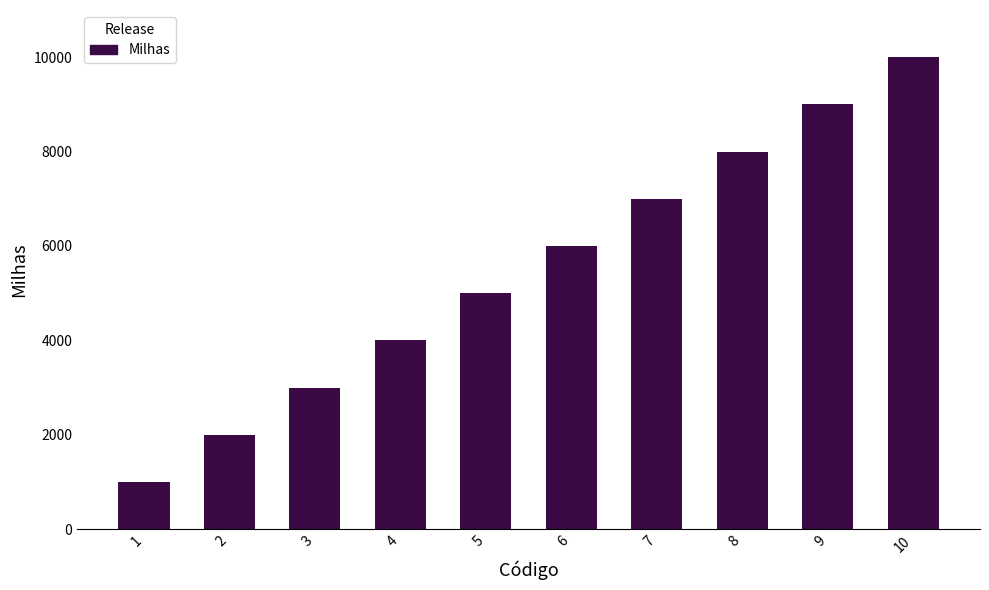

What is the ratio of the value at 5 to the value at 1?

5.0